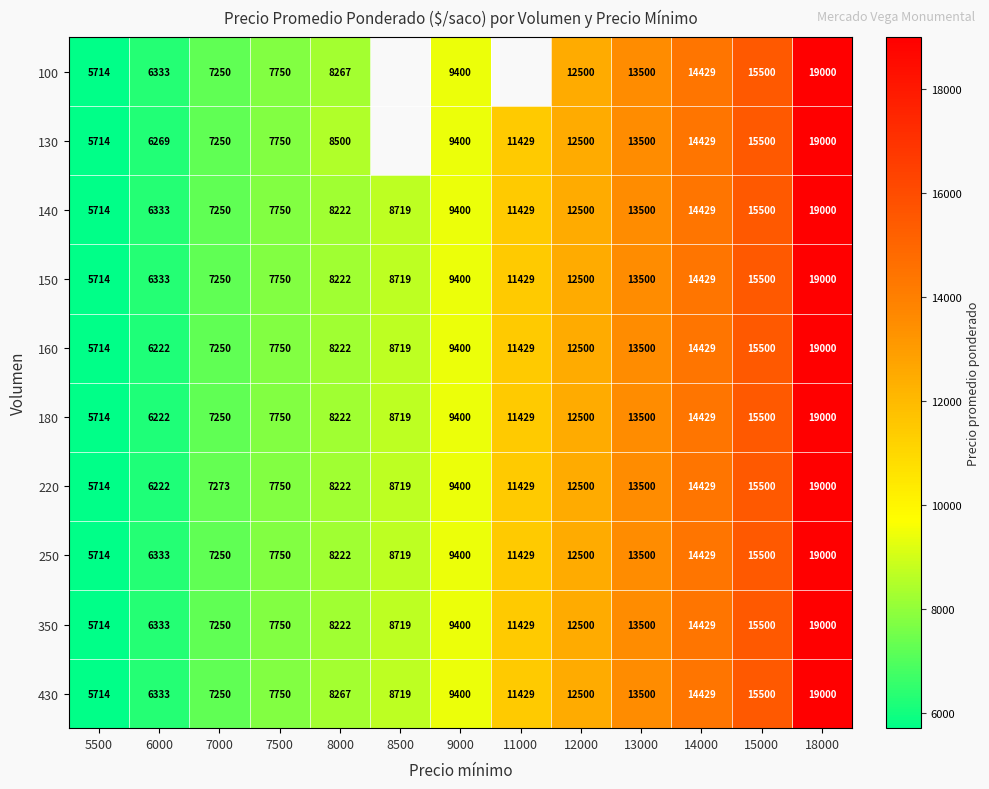

How many data points in 180 are less than 9400?

6